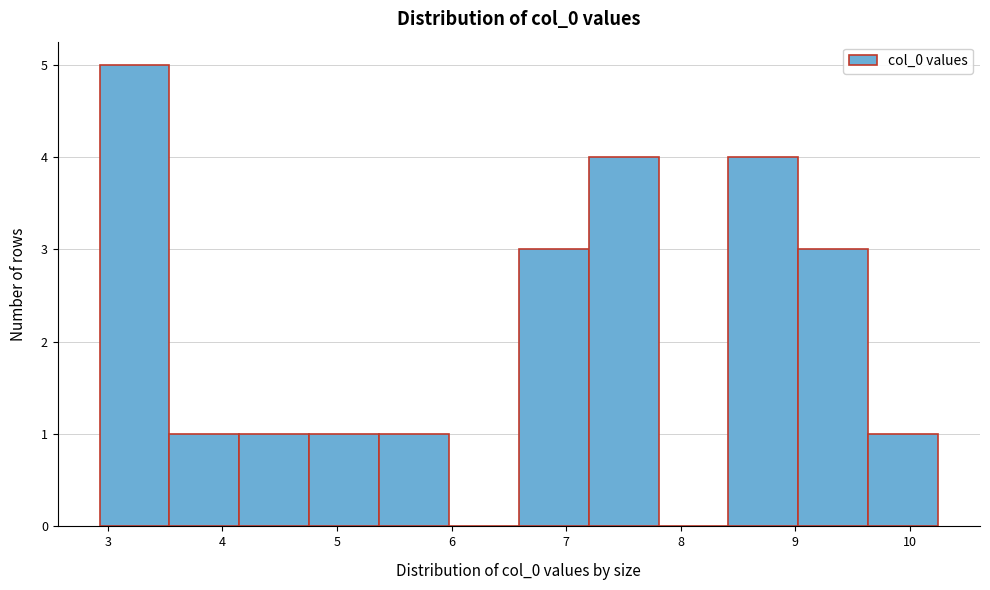

How tall is the bar that spans 4.8 to 5.4 on the x-axis? Neither the bar edges nor the heights are printed on the chart, so give them approximately, as read against the axes.

1